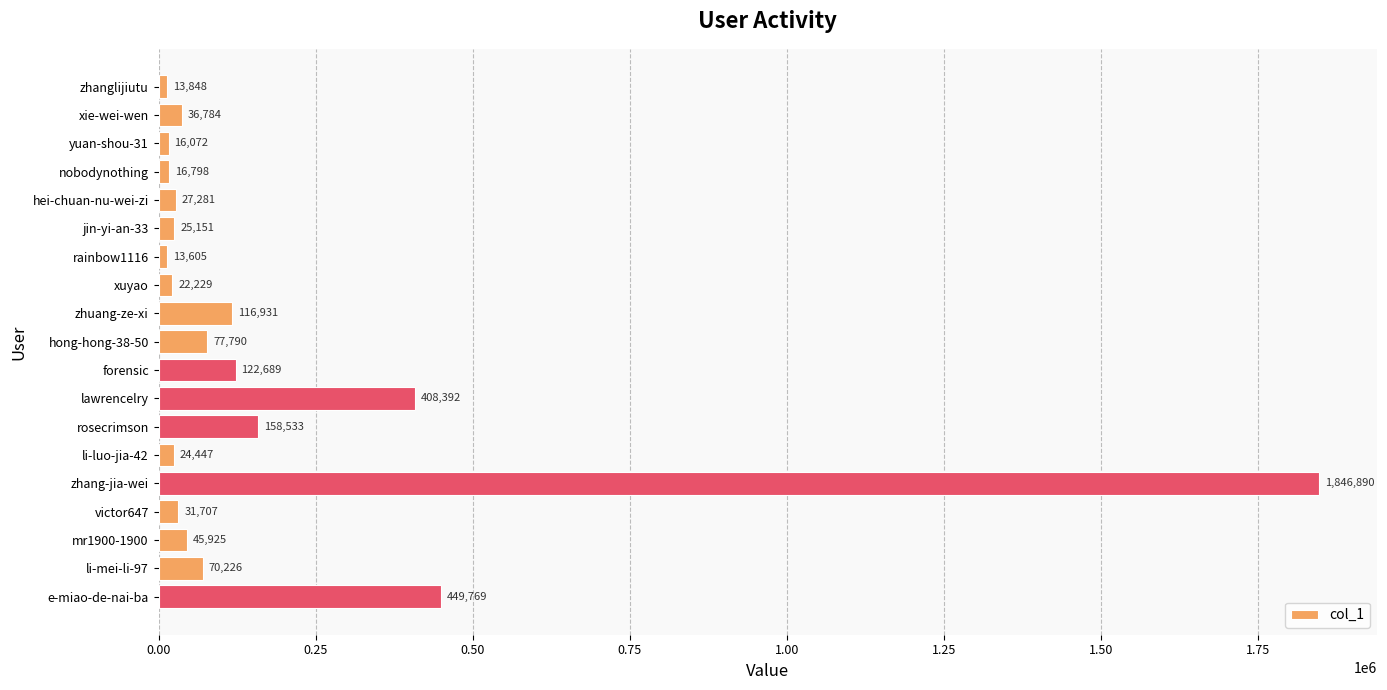

Which has a higher value, zhuang-ze-xi or mr1900-1900?

zhuang-ze-xi